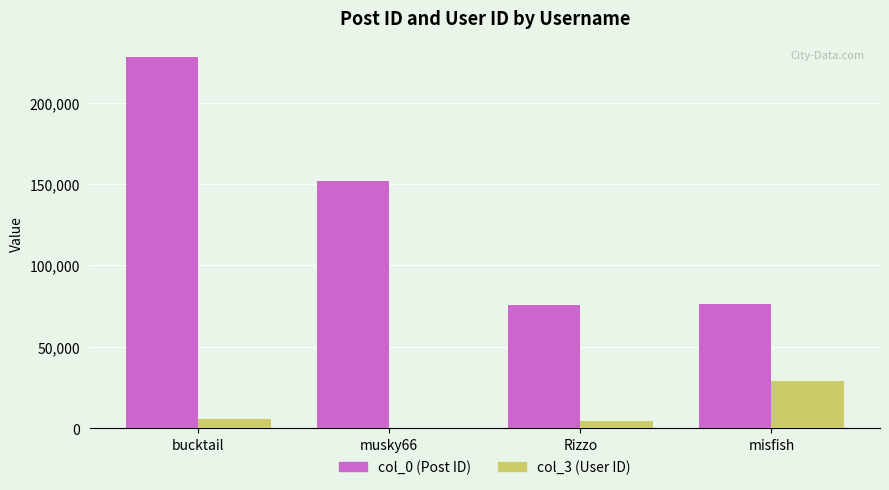

What is the greatest value displayed?

228126